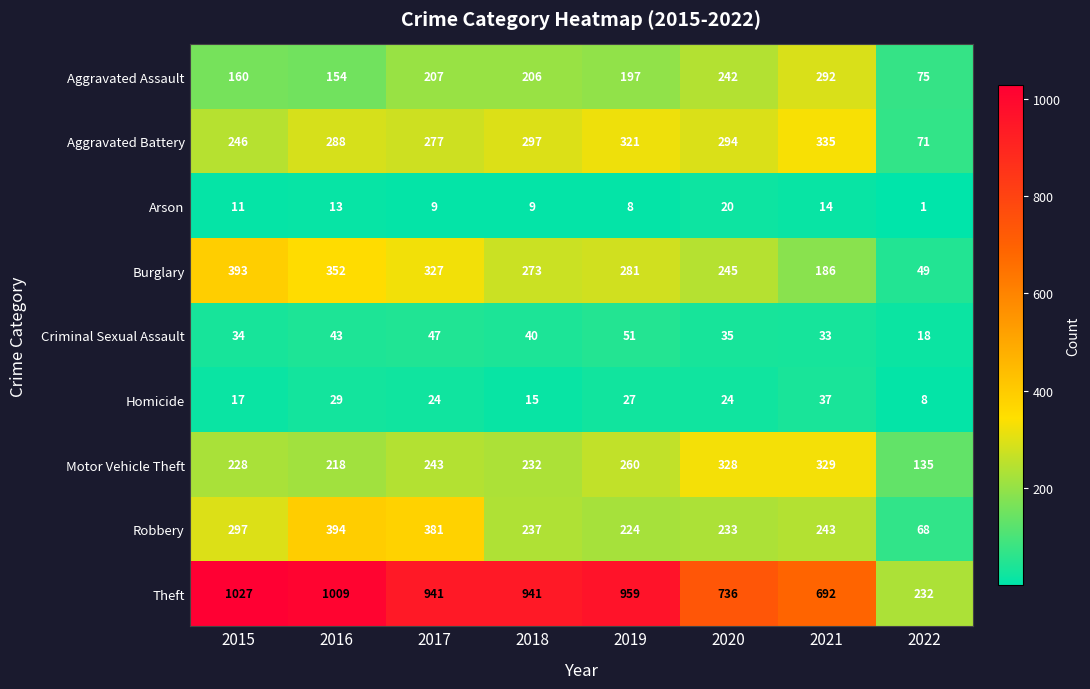

What is the sum of all Arson values?

85